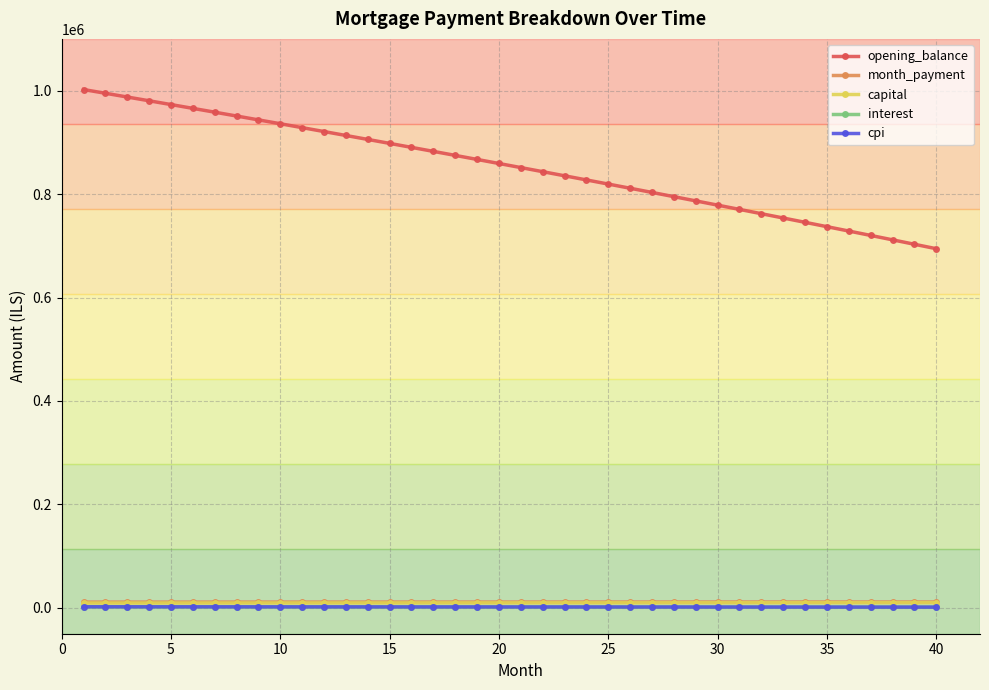

Which series has the largest total across all categories?

opening_balance